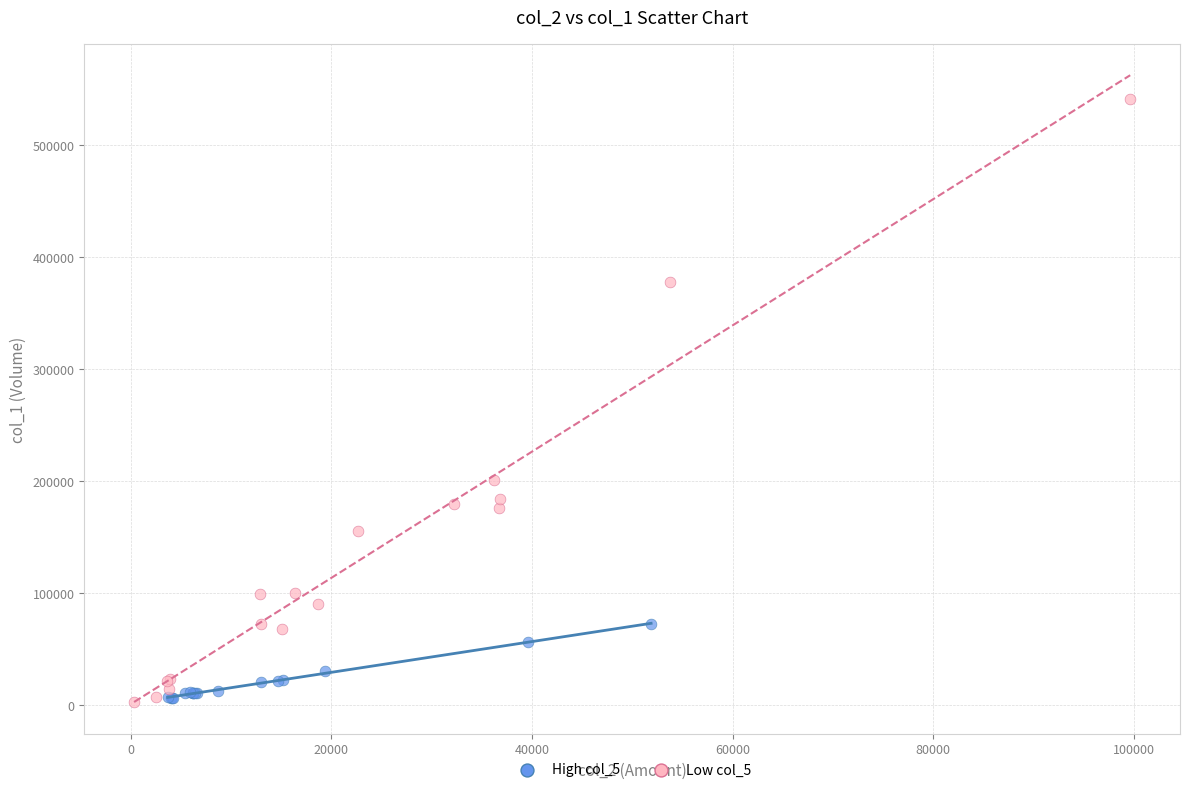

Which series has the largest Y range (max minus min)?

Low col_5